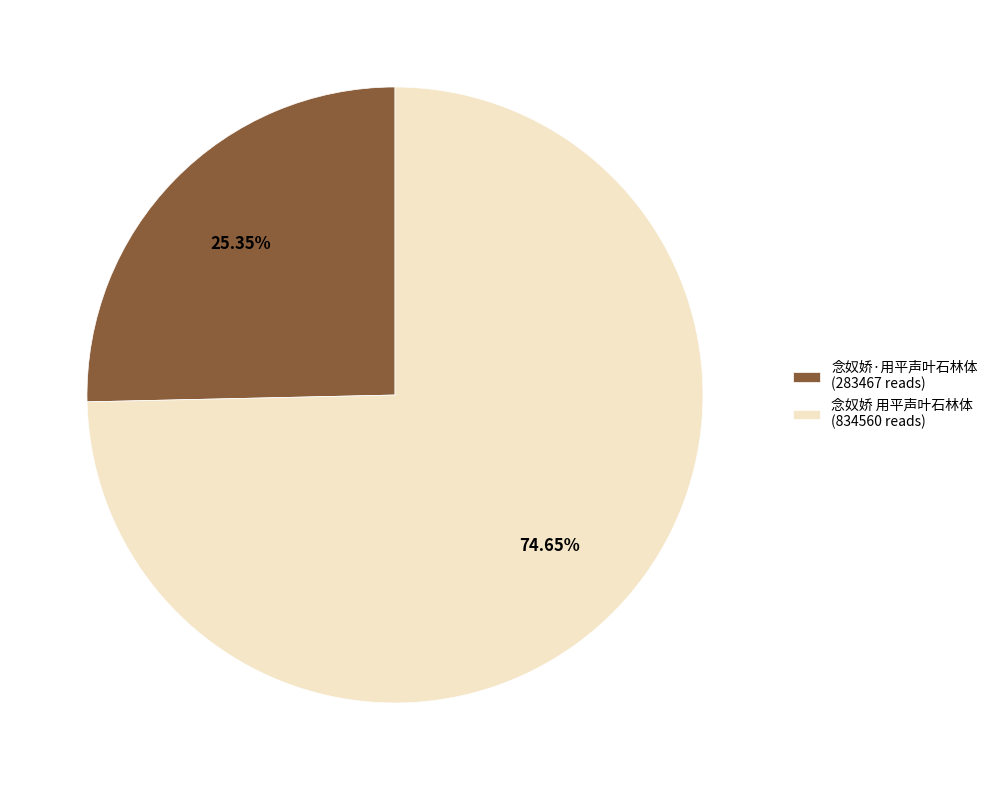

Which has a higher value, 念奴娇·用平声叶石林体 (283467 reads) or 念奴娇 用平声叶石林体 (834560 reads)?

念奴娇 用平声叶石林体 (834560 reads)